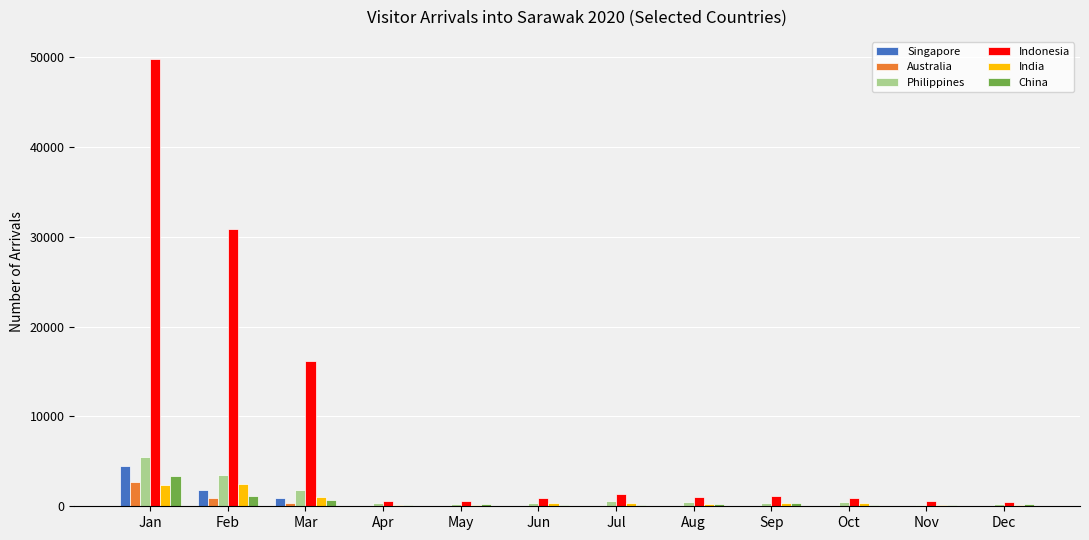

What is the approximate value of Australia at Jan?

2750